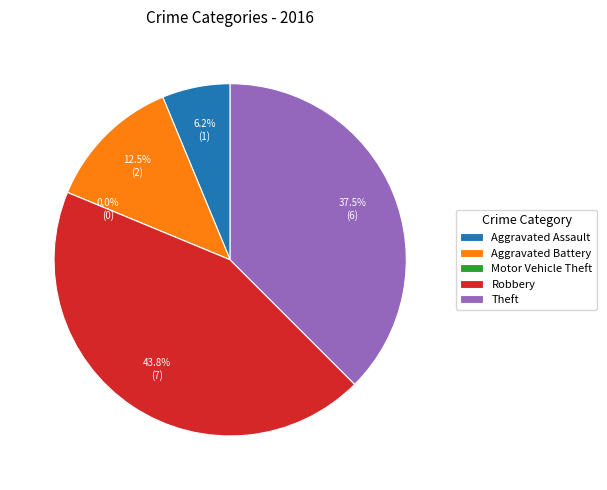

Does Aggravated Assault represent more than half of the total?

No